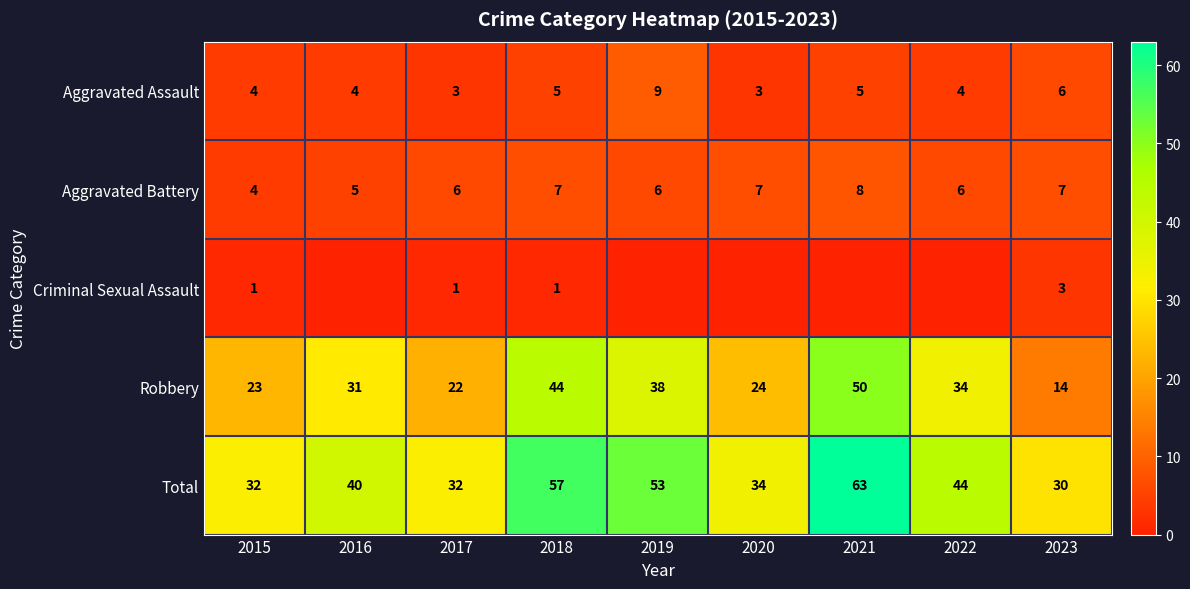

At 2023, list the series in order from largest to smallest.

Total, Robbery, Aggravated Battery, Aggravated Assault, Criminal Sexual Assault